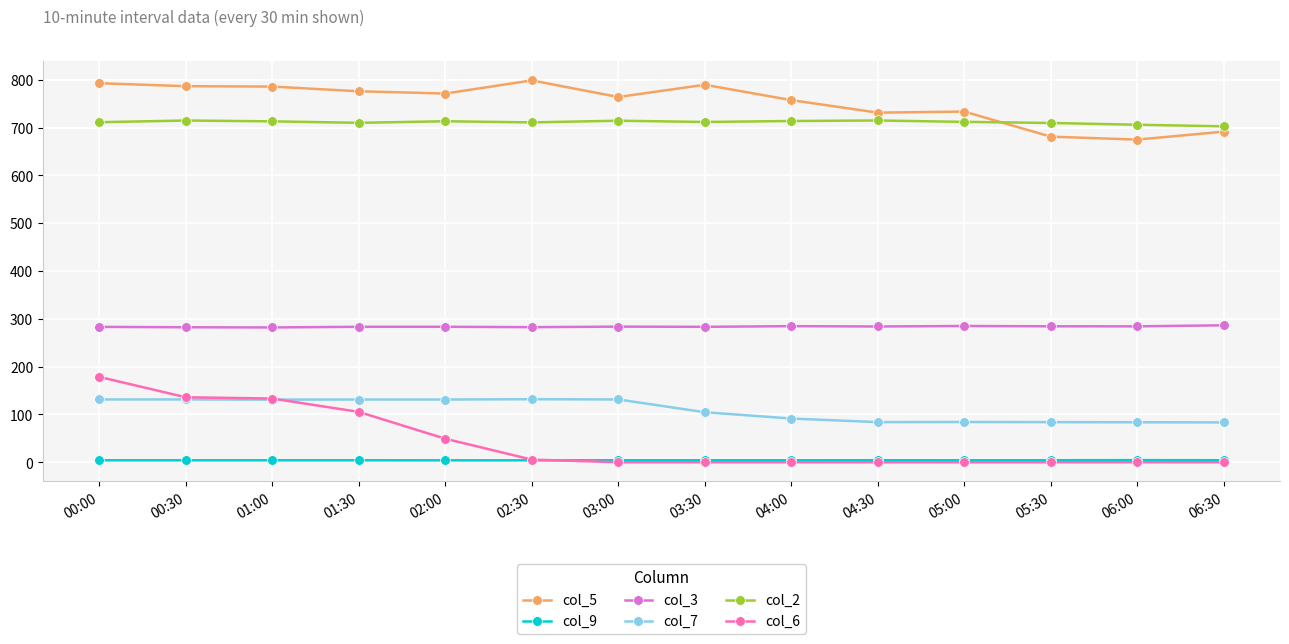

The value of col_6 at 06:00 is 0.0. True or false?

True